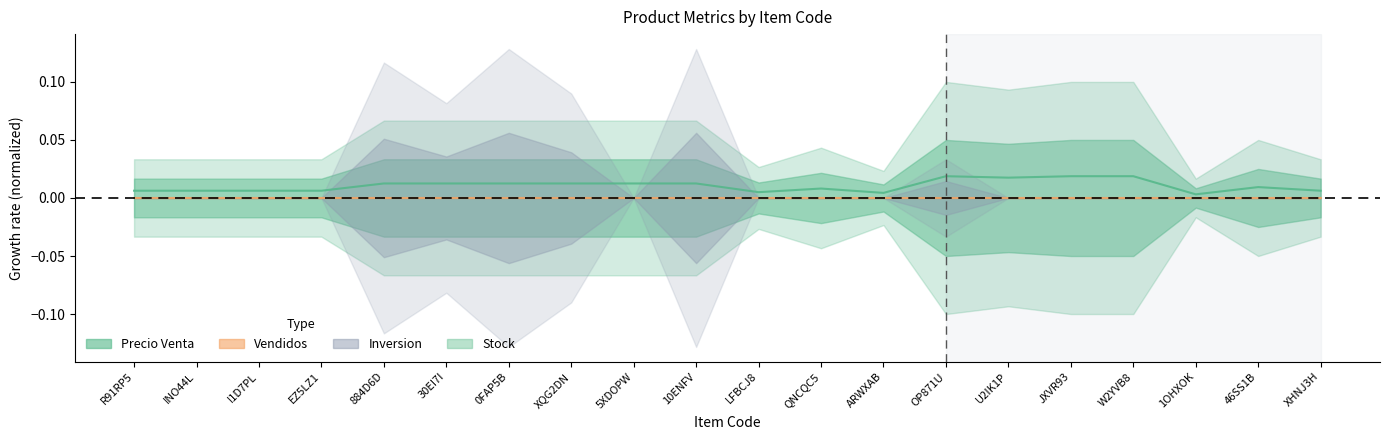

How many Precio Venta values are between 0 and 1?

20